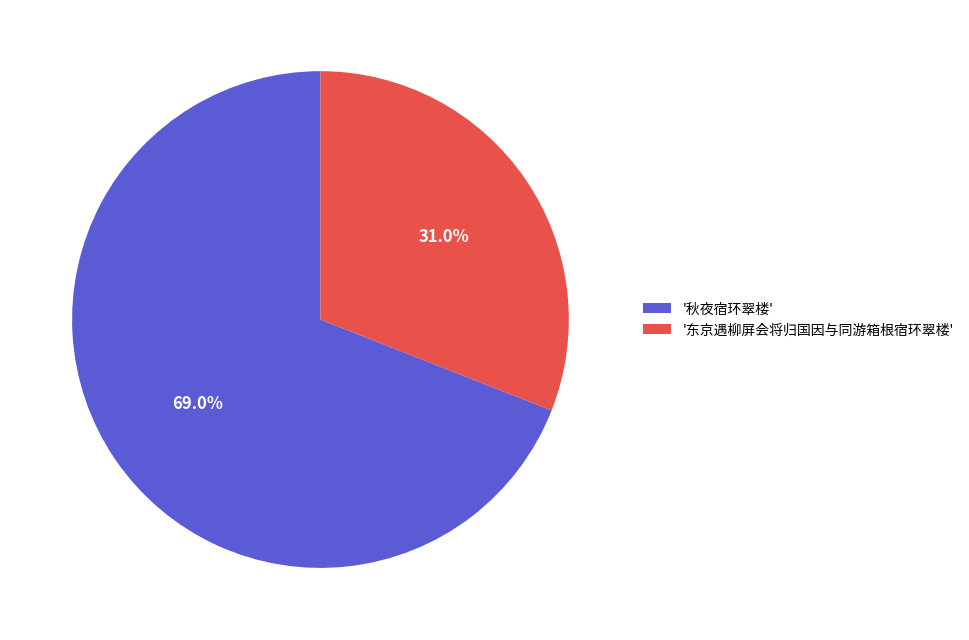

Which has a higher value, '东京遇柳屏会将归国因与同游箱根宿环翠楼' or '秋夜宿环翠楼'?

'秋夜宿环翠楼'